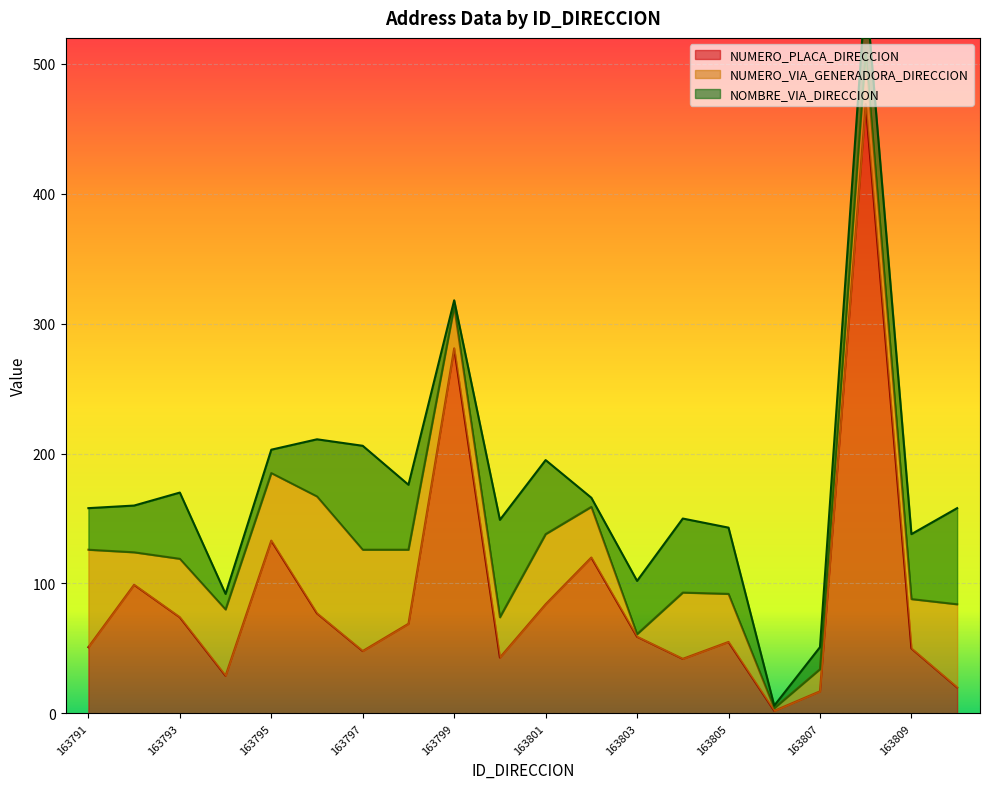

At how many categories does at least one series exceed 256?

2